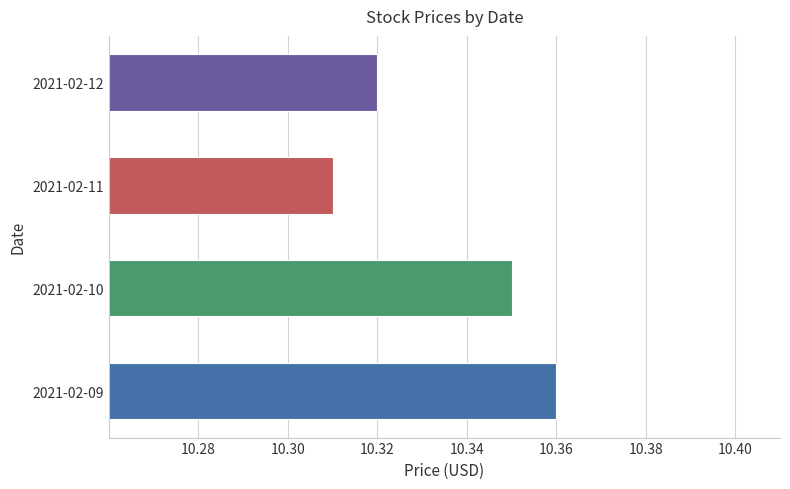

Rank the categories by value from lowest to highest.

2021-02-11, 2021-02-12, 2021-02-10, 2021-02-09